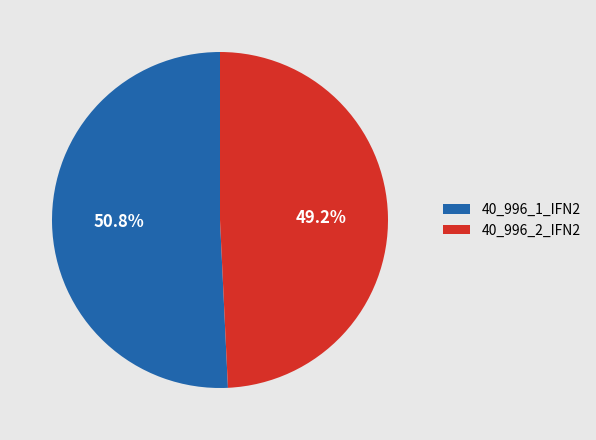

The 40_996_2_IFN2 slice represents 49% of the pie. True or false?

True